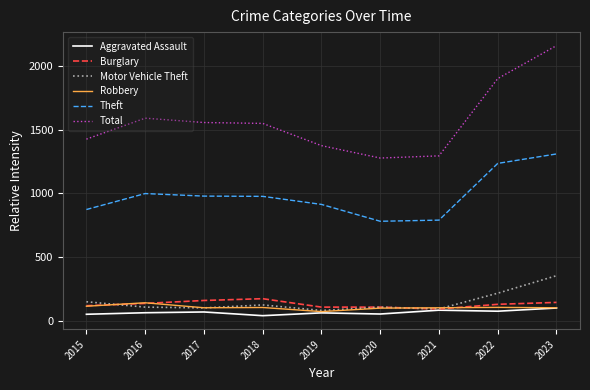

True or false: Total has a value of 1555 at 2017.

True